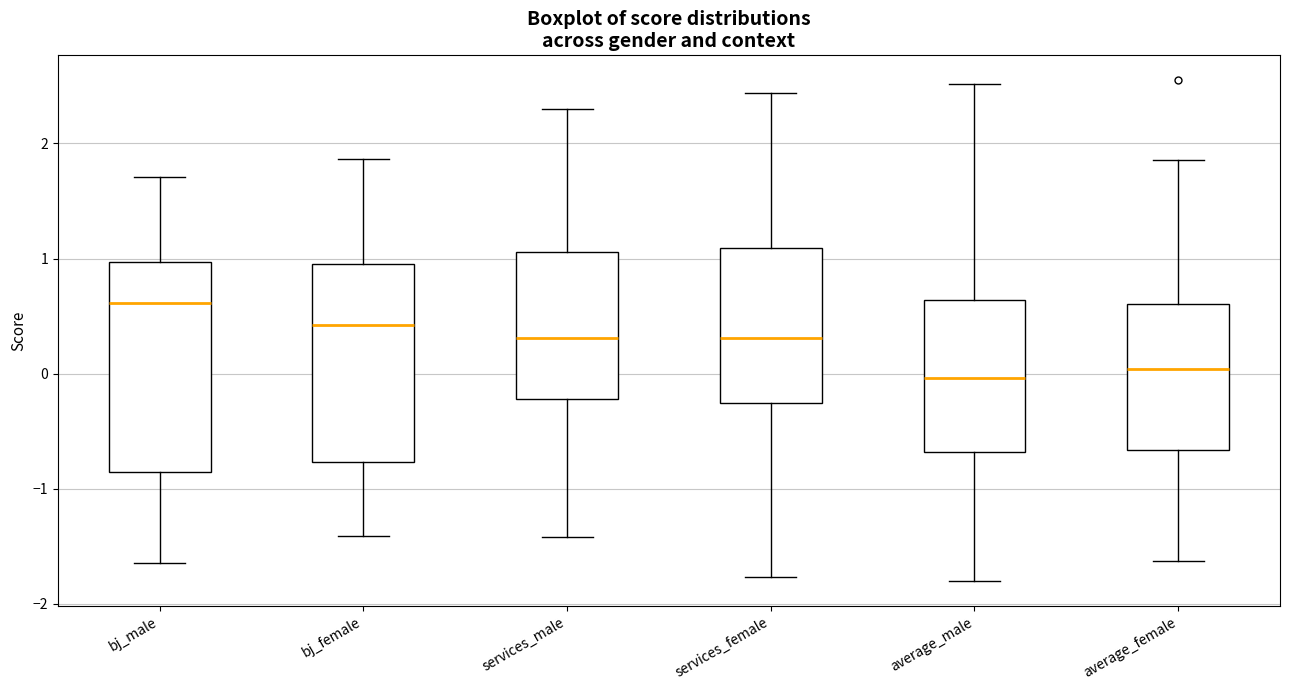

Reading left to right, transcribe this box plot: for each box, give where its median line is, the range the box spans, and where its two whiskers end, as read against the y-axis. The values are not printed on the chart, so give them approximately, as read against the axis.

bj_male: median 0.6, box -0.9 to 1.0, whiskers -1.6 to 1.7
bj_female: median 0.4, box -0.8 to 1.0, whiskers -1.4 to 1.9
services_male: median 0.3, box -0.2 to 1.1, whiskers -1.4 to 2.3
services_female: median 0.3, box -0.3 to 1.1, whiskers -1.8 to 2.4
average_male: median 0.0, box -0.7 to 0.6, whiskers -1.8 to 2.5
average_female: median 0.0, box -0.7 to 0.6, whiskers -1.6 to 1.9